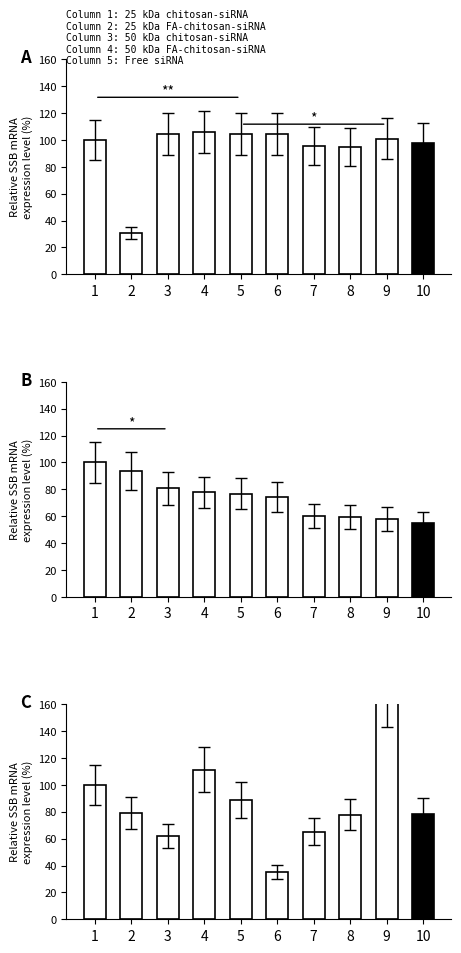

The value of snr at 9 is 101.0. True or false?

True